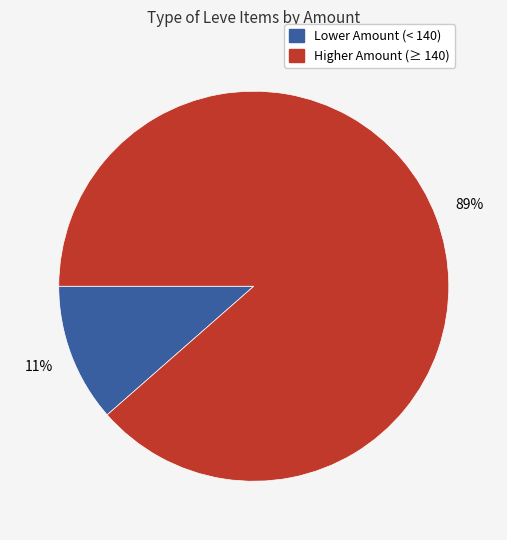

How many slices are in this pie chart?

2